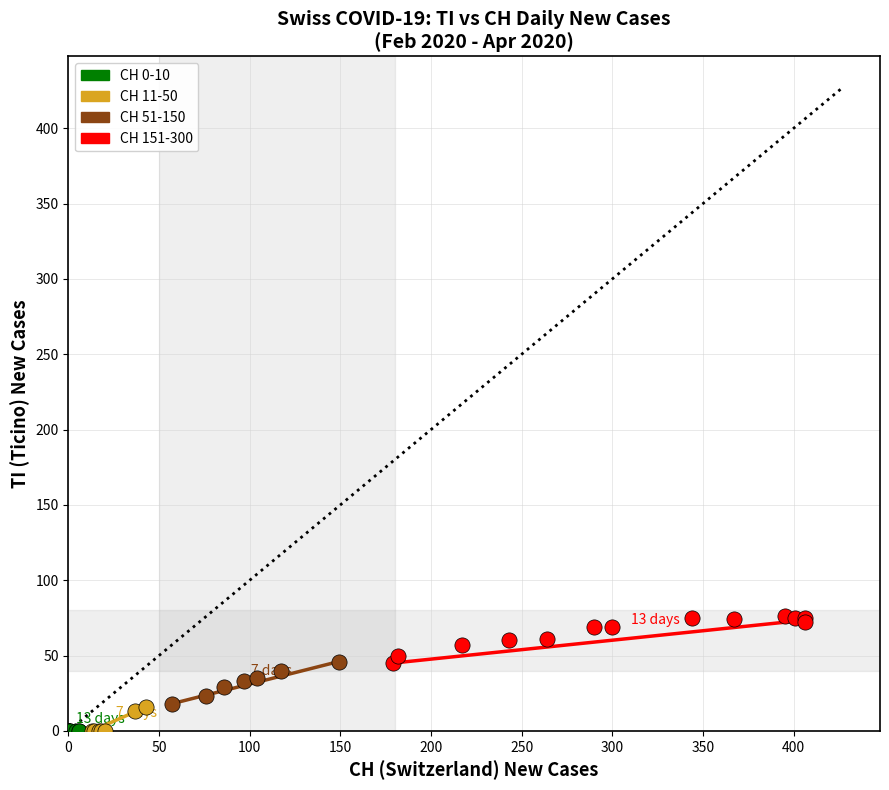

Which series contains the highest Y value?

CH 151-300